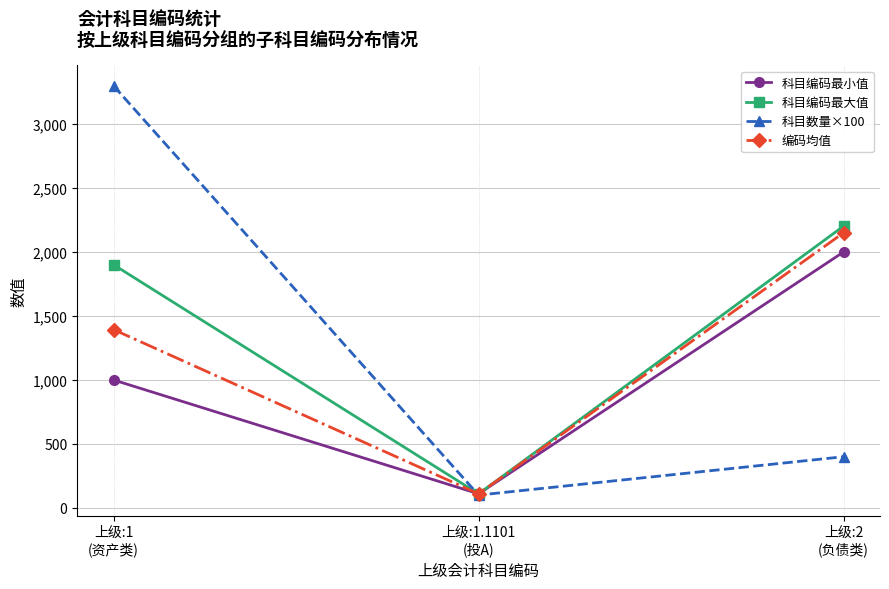

Reading left to right, extract all data points from this chart.

科目编码最小值: 1000	110	2001
科目编码最大值: 1901	110	2203
科目数量×100: 3300	100	400
编码均值: 1394	110	2151